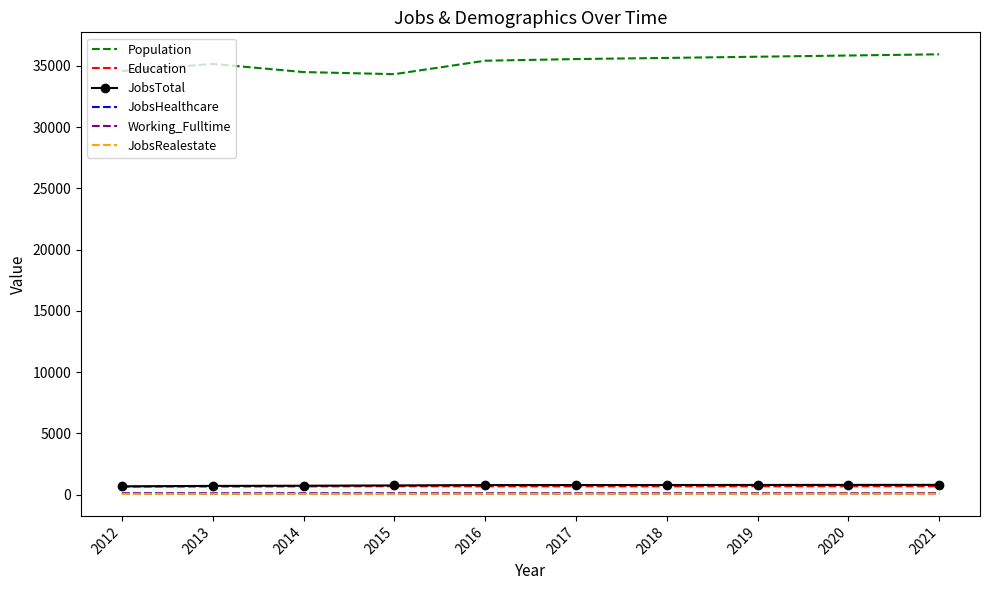

True or false: JobsHealthcare and Population intersect in this chart.

False